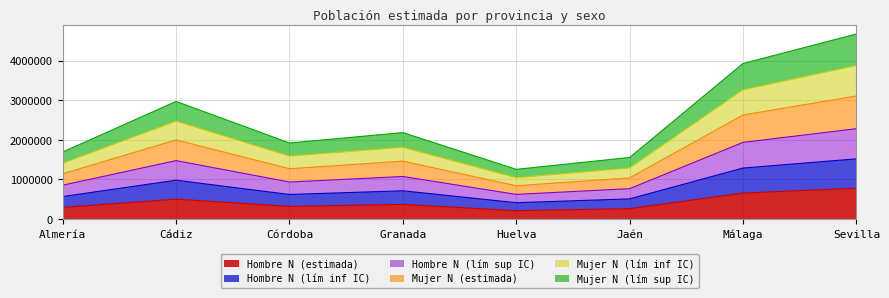

At which category is the sum across all series the highest?

Sevilla